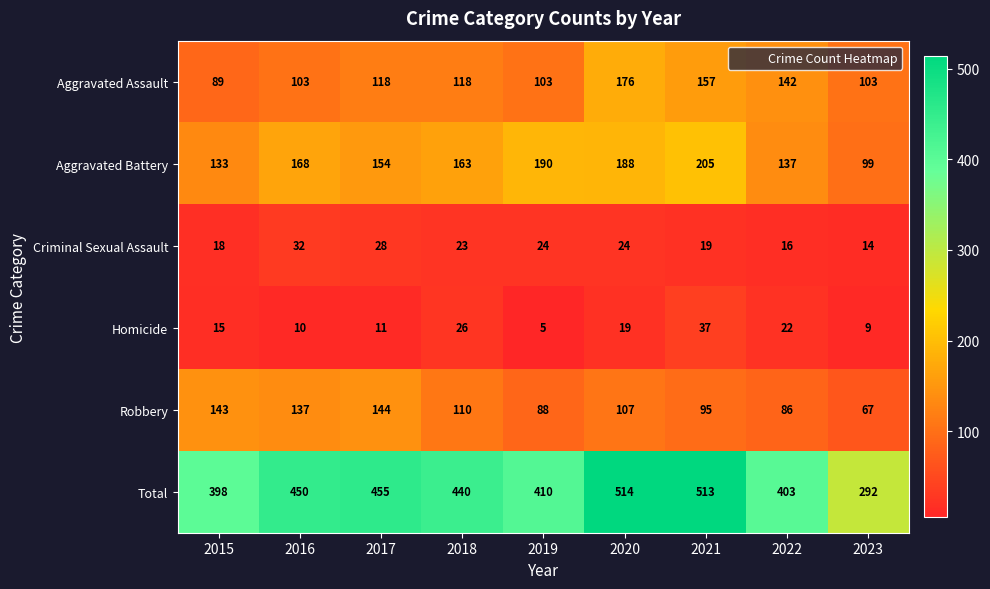

At which label is Total closest to 403?

2022